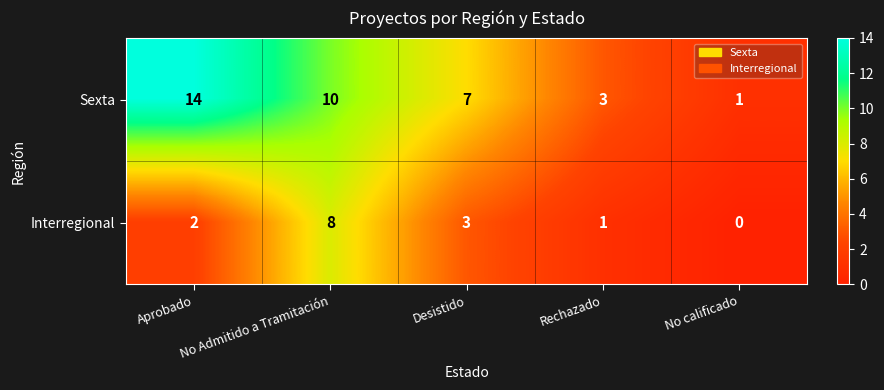

The value of Sexta at No calificado is 1. True or false?

True